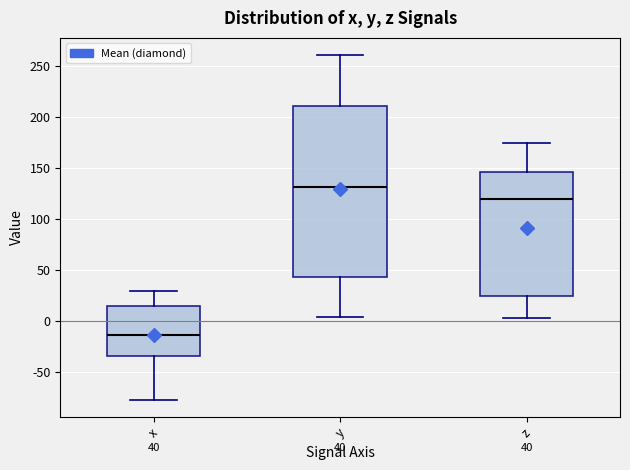

Which box's median line is the highest?

y